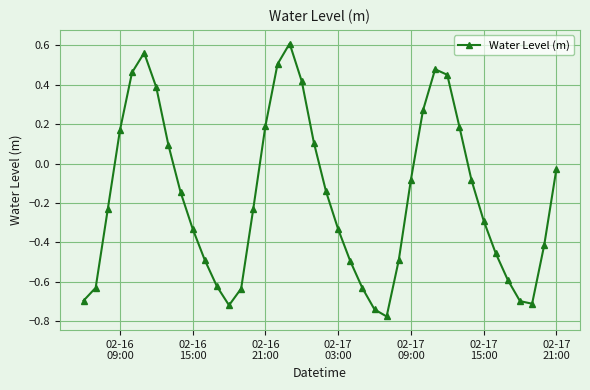

What is the difference between the second highest and minimum values?

1.3